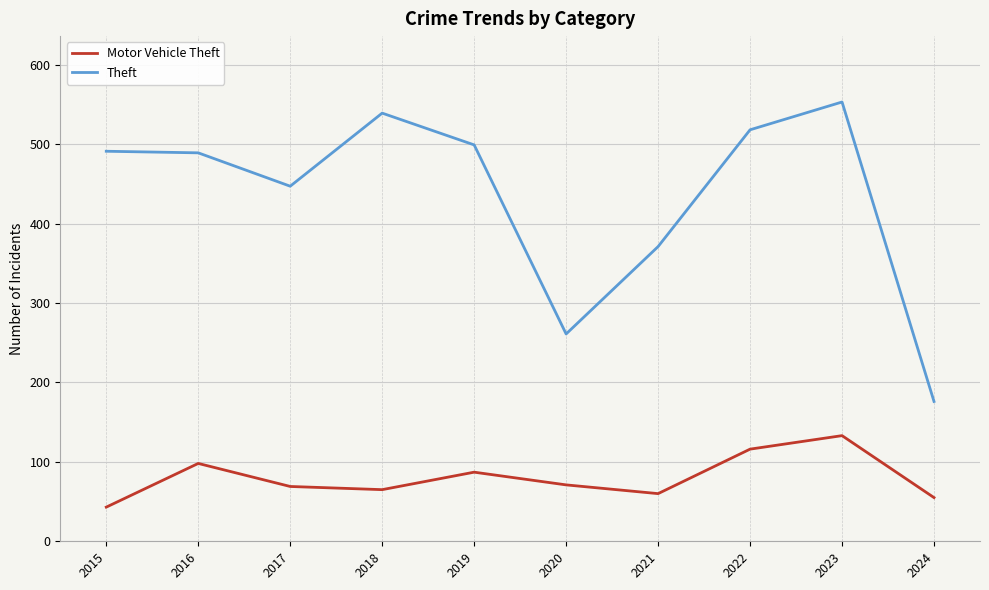

What is the difference between the second highest and second lowest values in the Motor Vehicle Theft series?

61